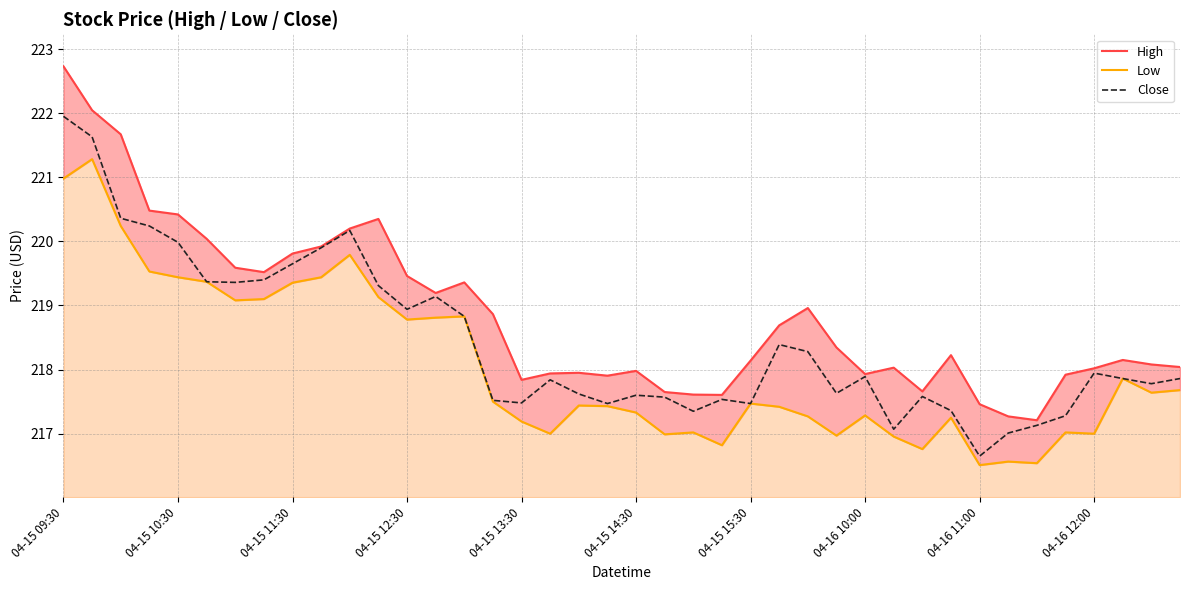

What is the maximum value for Close?

221.9